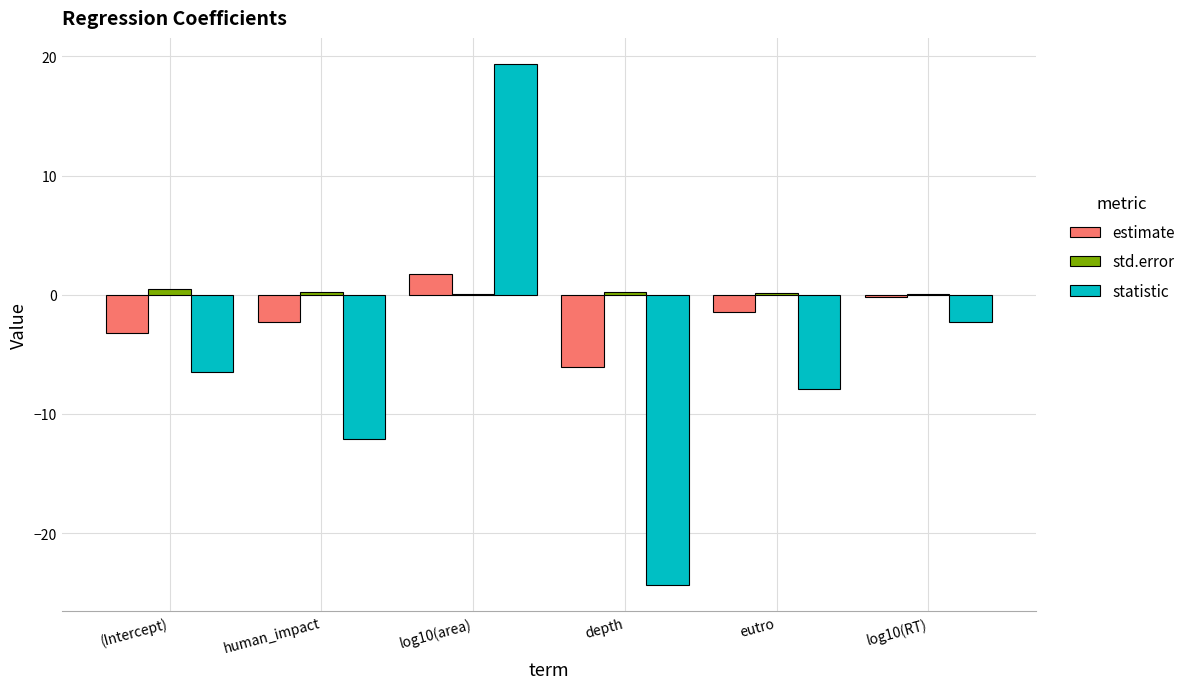

Which series has the largest total across all categories?

std.error